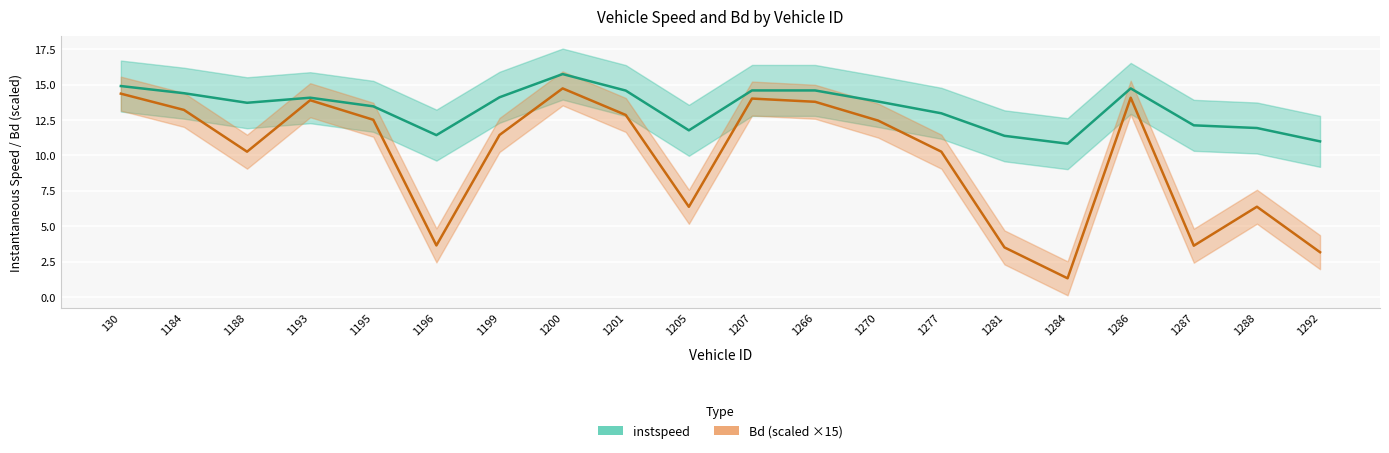

How many values in the Bd (scaled ×15) series exceed 12?

10